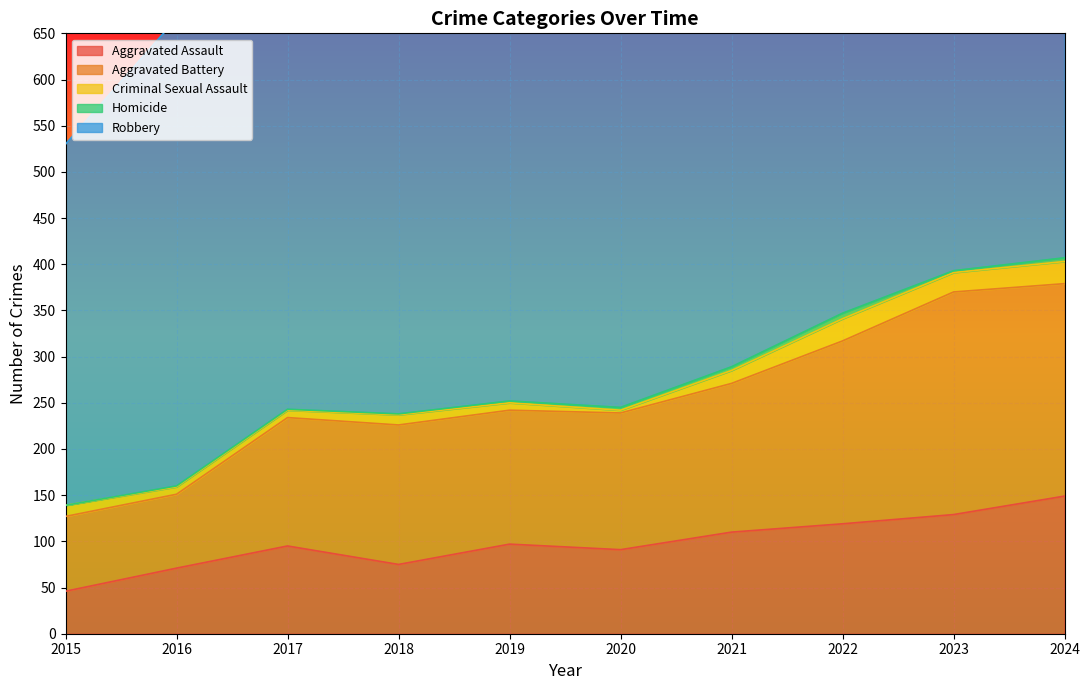

At which category is the sum across all series the highest?

2024